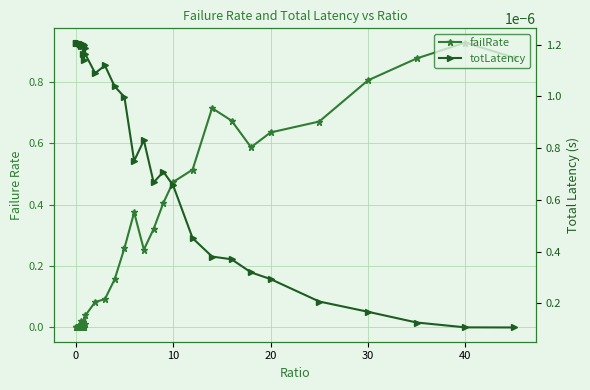

What are all the series names shown in the legend?

failRate, totLatency